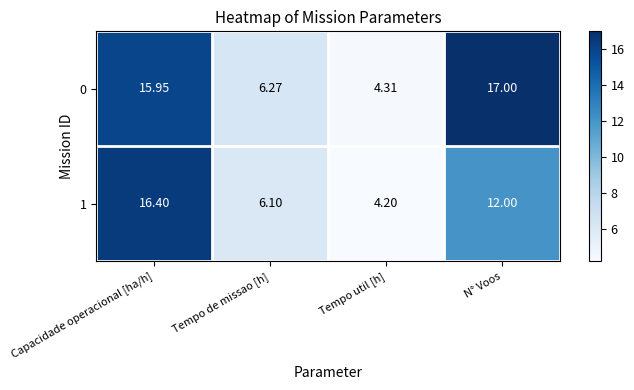

Which category has the highest value across all series?

N° Voos